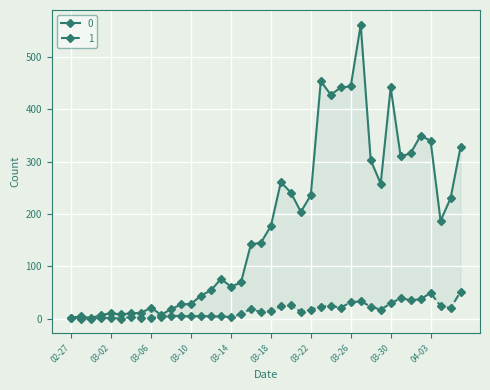

How many interior local peaks does the 0 series have?

9